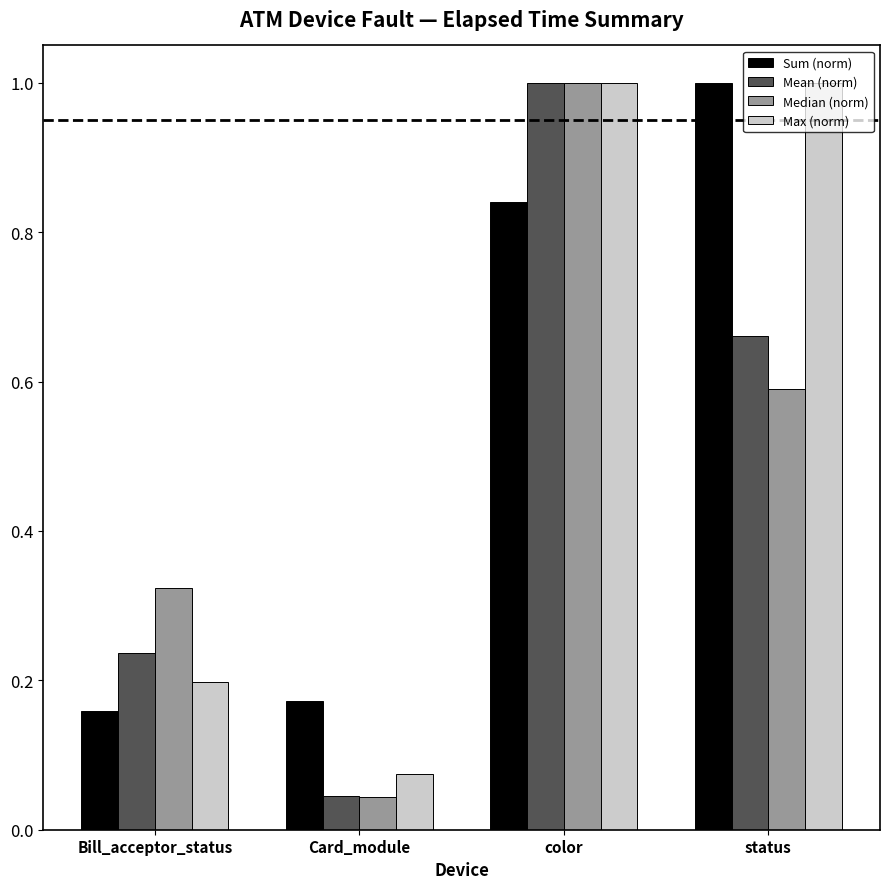

What is the difference between the second highest and second lowest values in the Mean (norm) series?

0.4